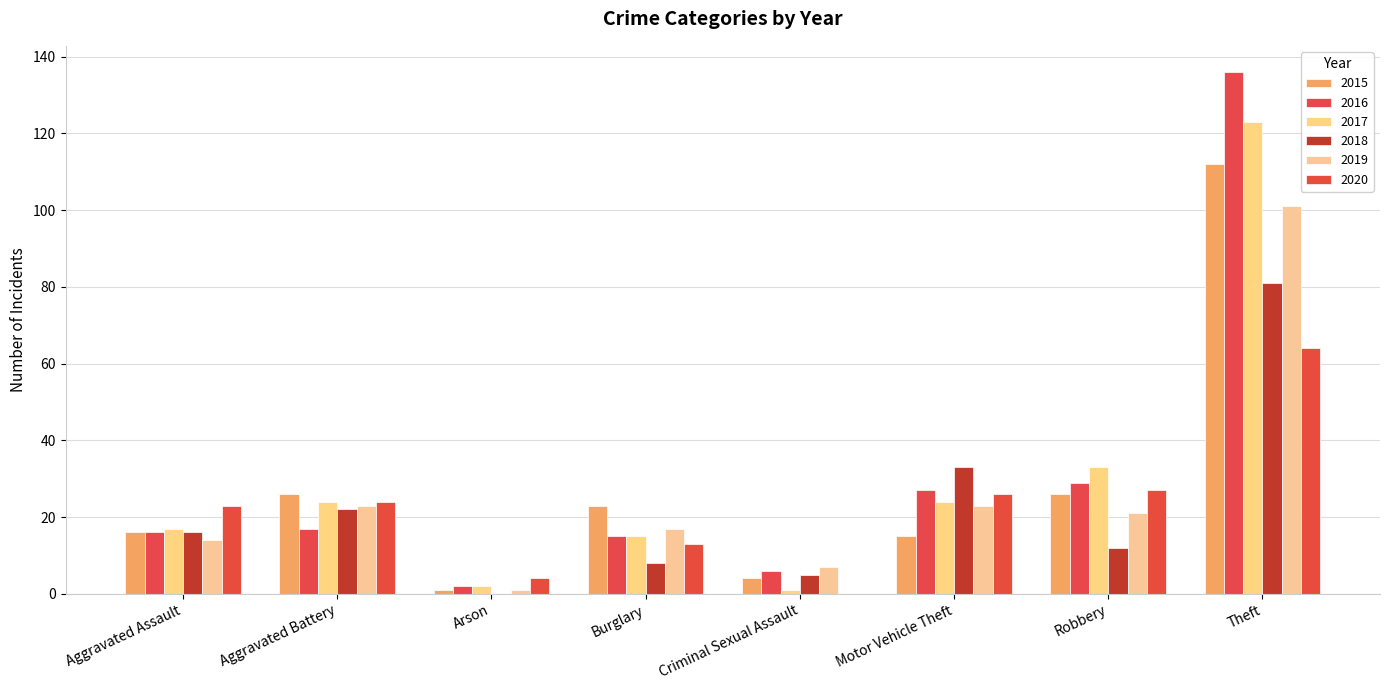

What are all the series names shown in the legend?

2015, 2016, 2017, 2018, 2019, 2020